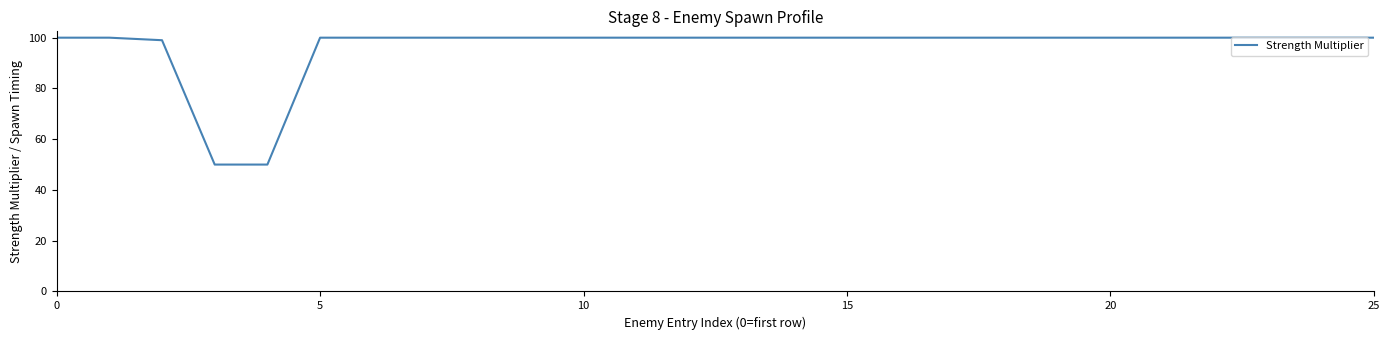

What is the smallest value displayed?

50